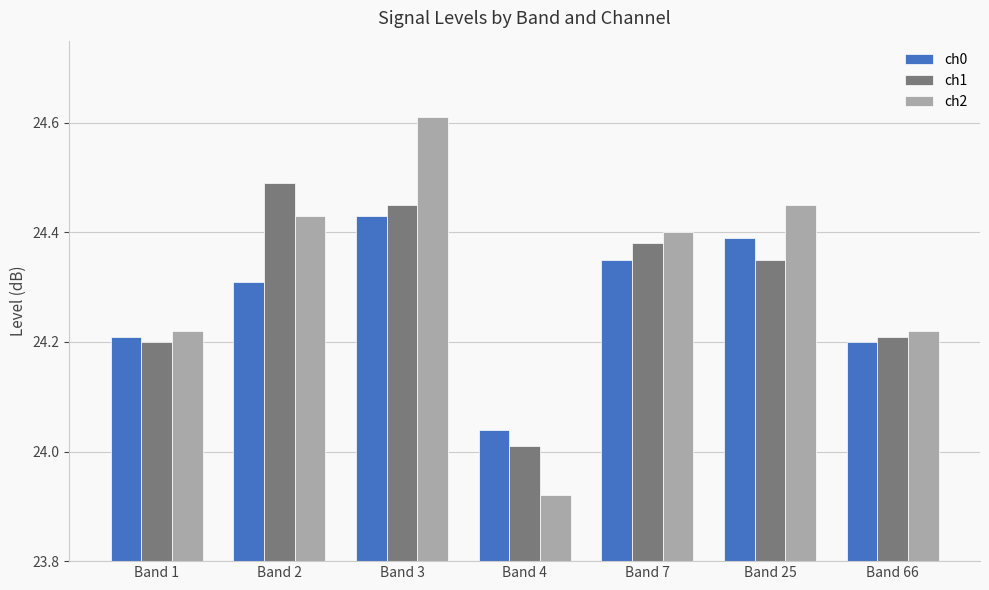

Between Band 1 and Band 25, which series saw the biggest shift?

ch2